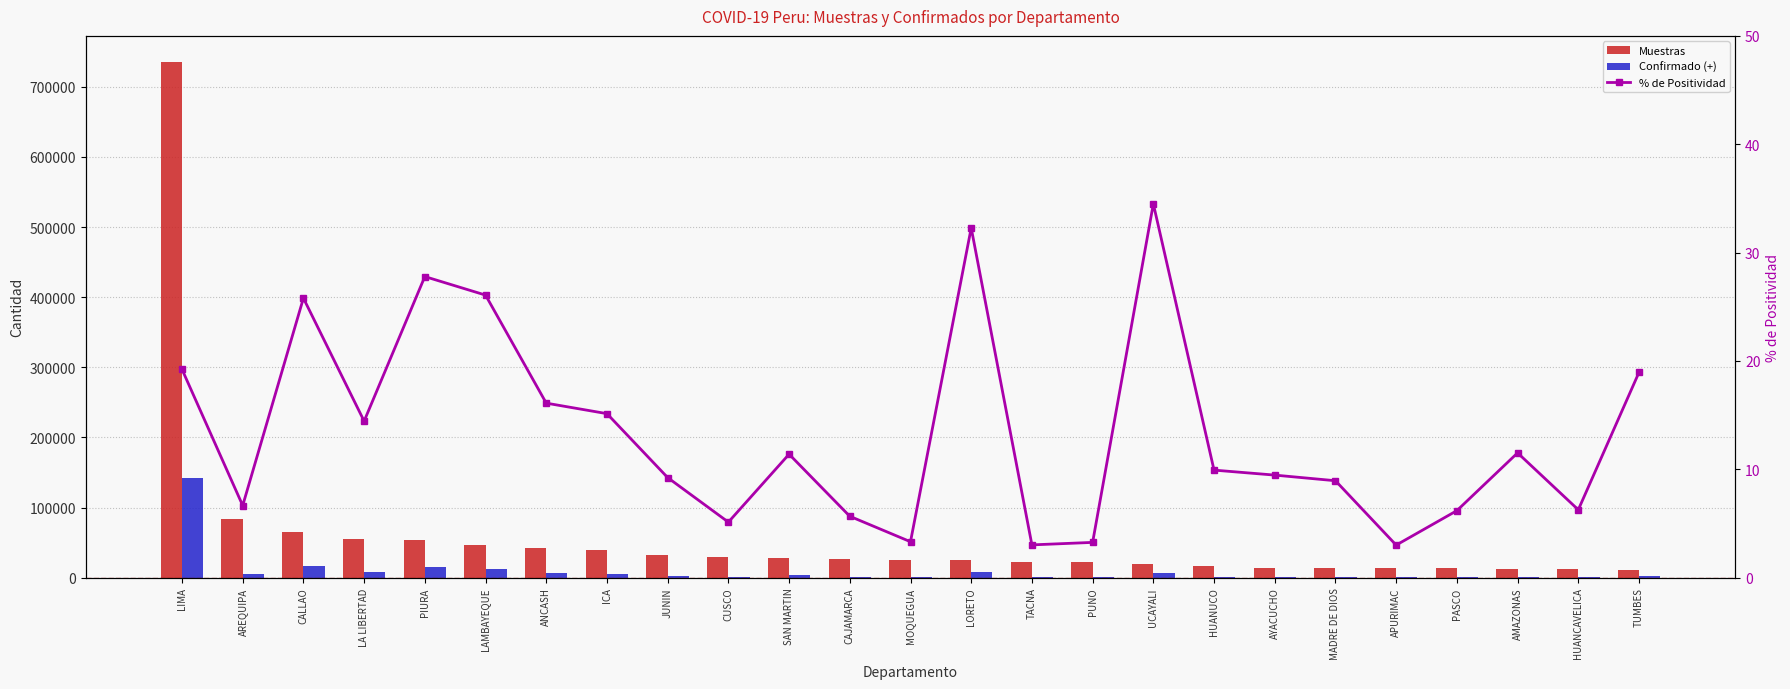

What is the sum of the Muestras values at UCAYALI and LAMBAYEQUE?

66026.0